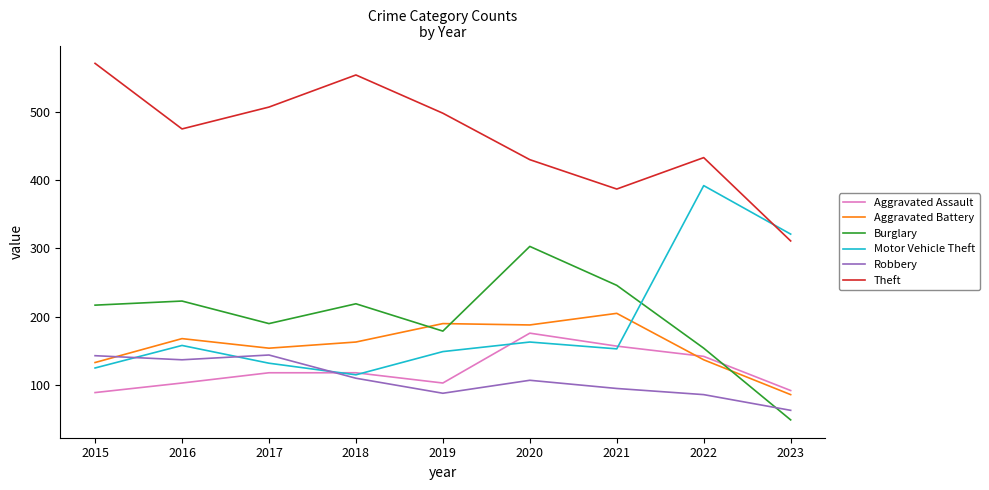

True or false: Theft and Burglary cross at least once.

False